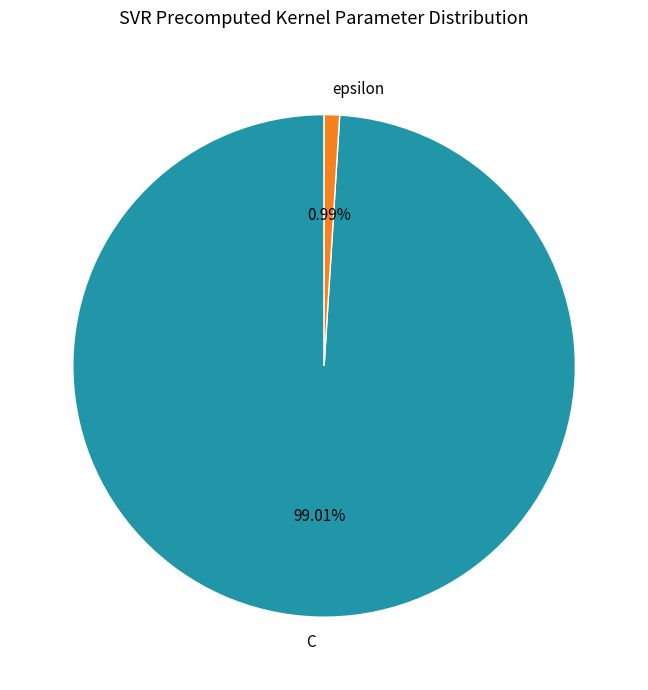

Which category accounts for the majority?

C